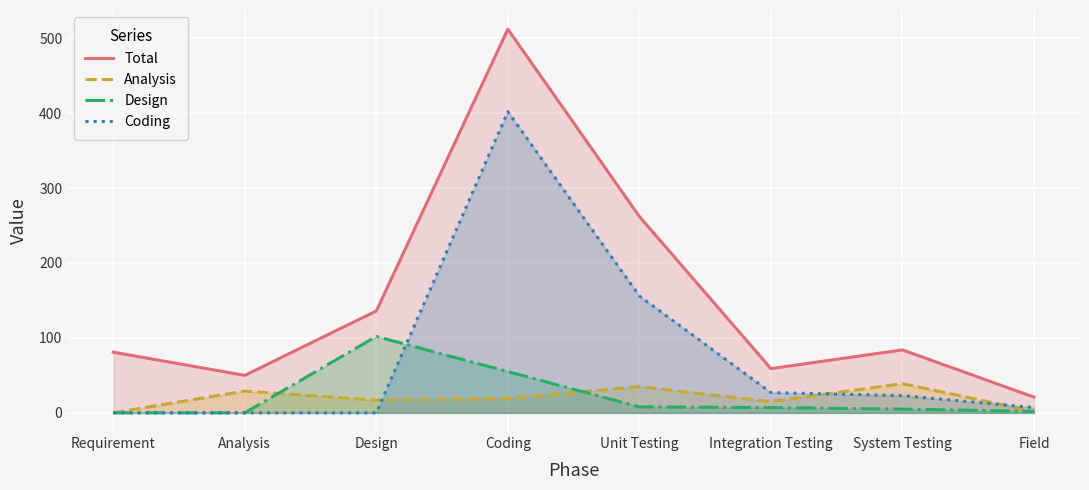

What is the label of the 1st point from the right?

Field